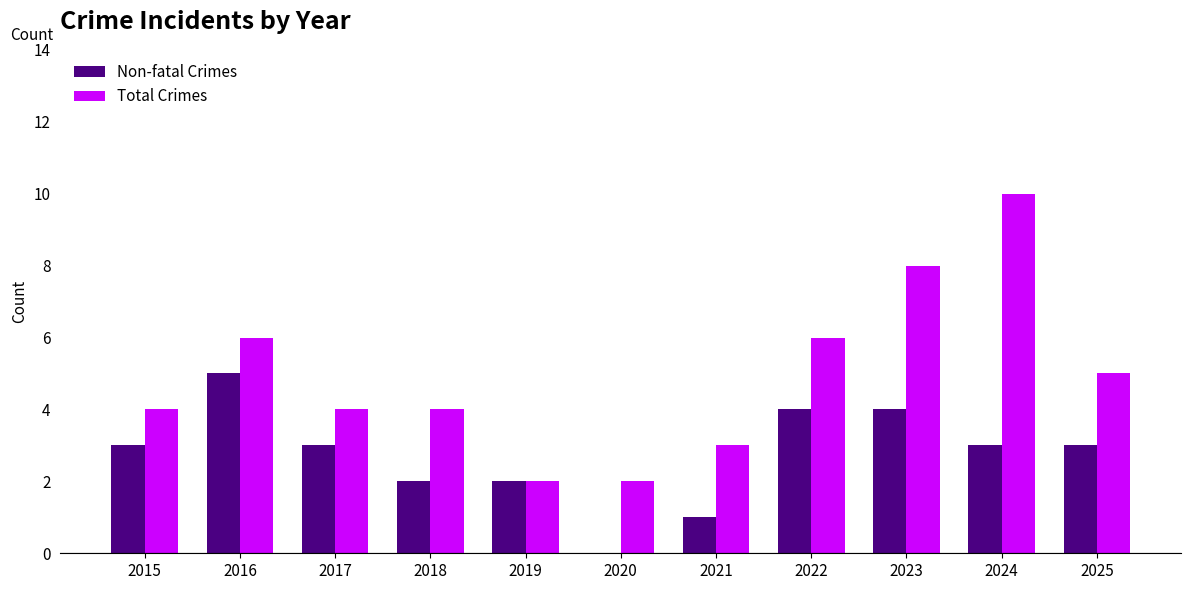

The Non-fatal Crimes series shows 3 at 2015. True or false?

True